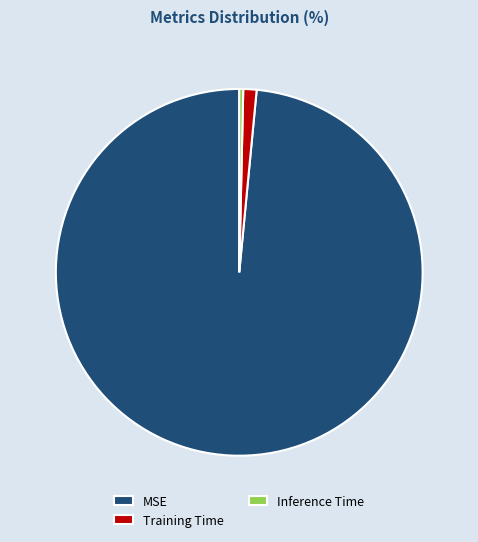

Count the number of slices in the pie.

3